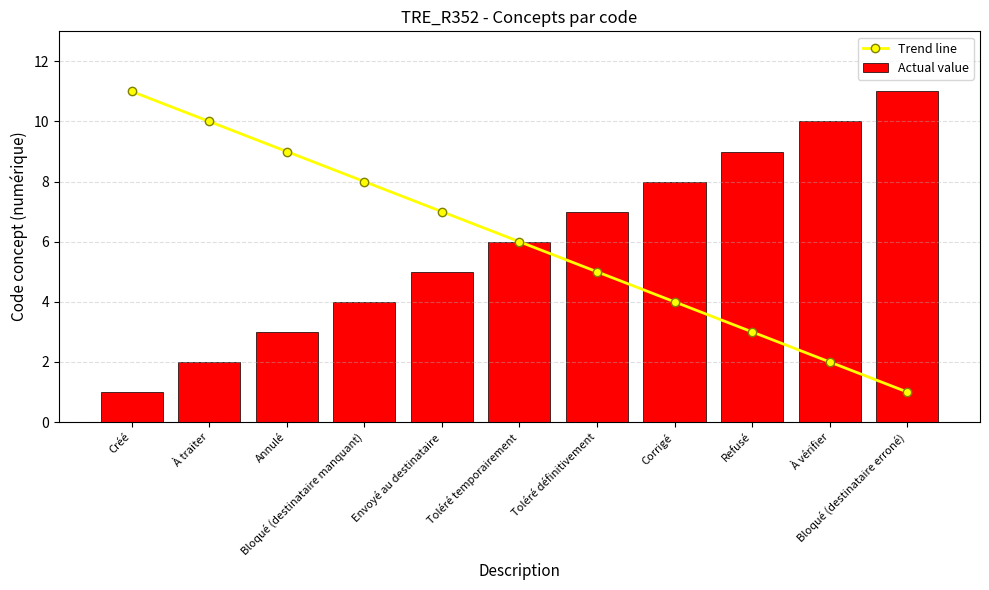

At which label does Actual value reach its peak?

Bloqué (destinataire erroné)